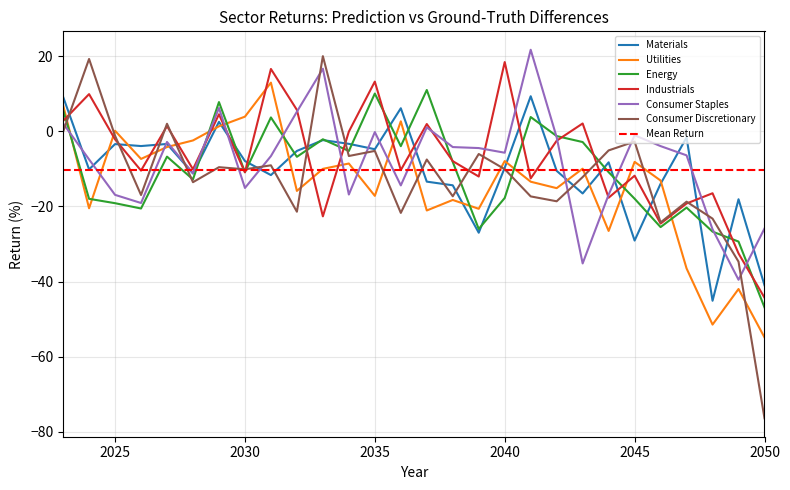

After their last crossing, which series has the higher values: Industrials or Energy?

Industrials